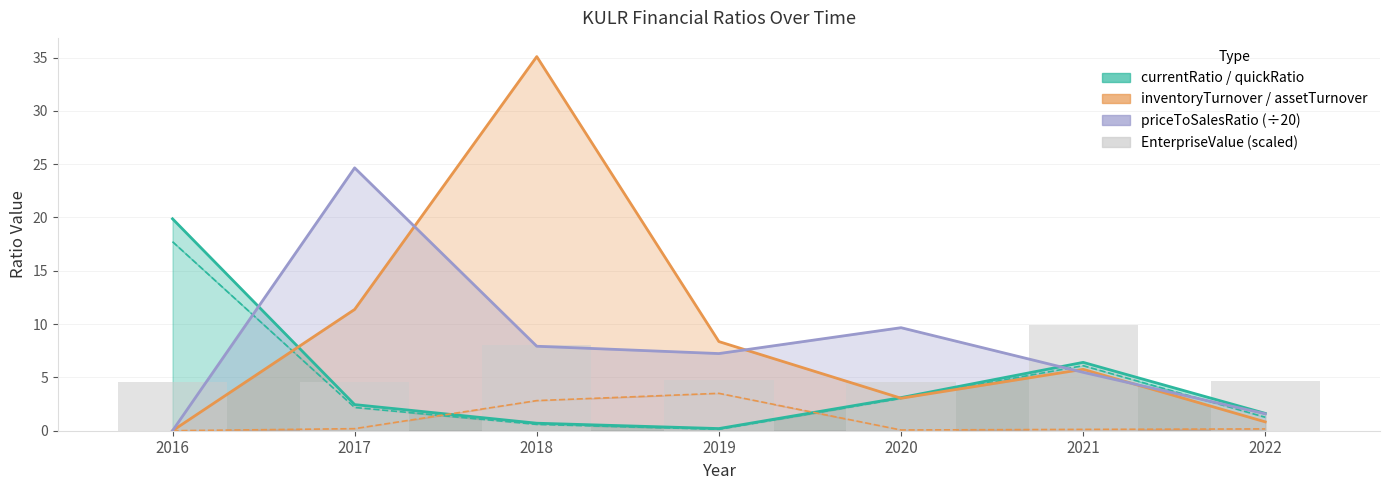

What is the maximum value for priceToSalesRatio (÷20)?

24.7